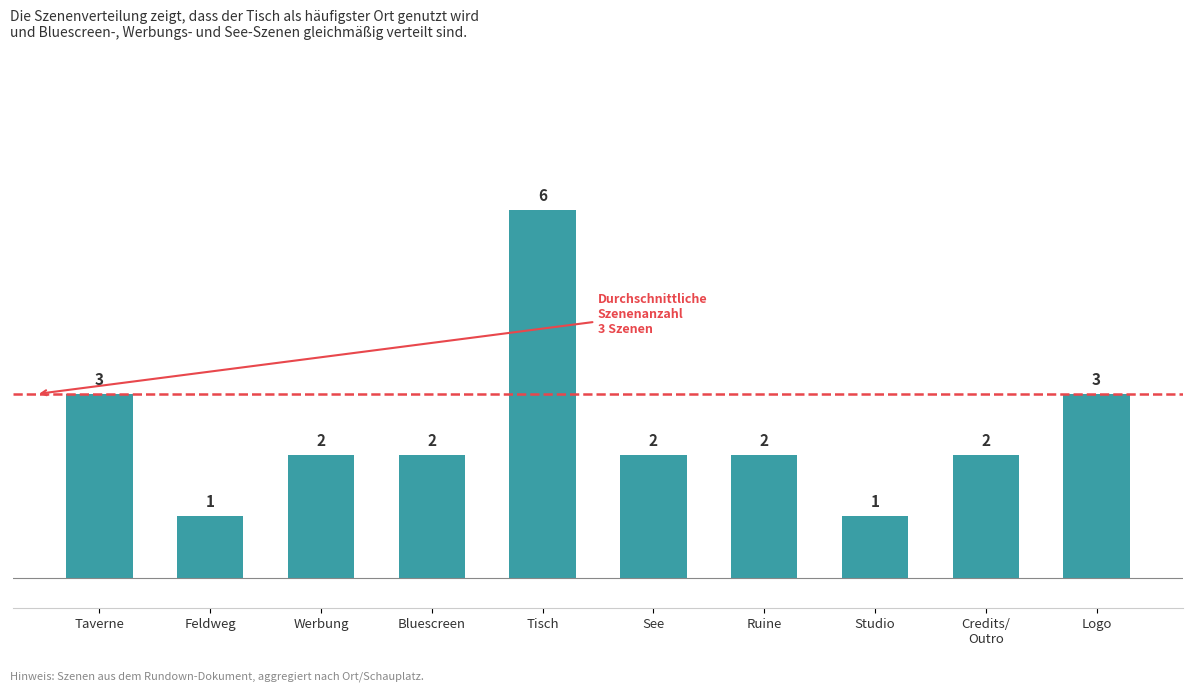

What is the difference between the maximum and second lowest values?

5